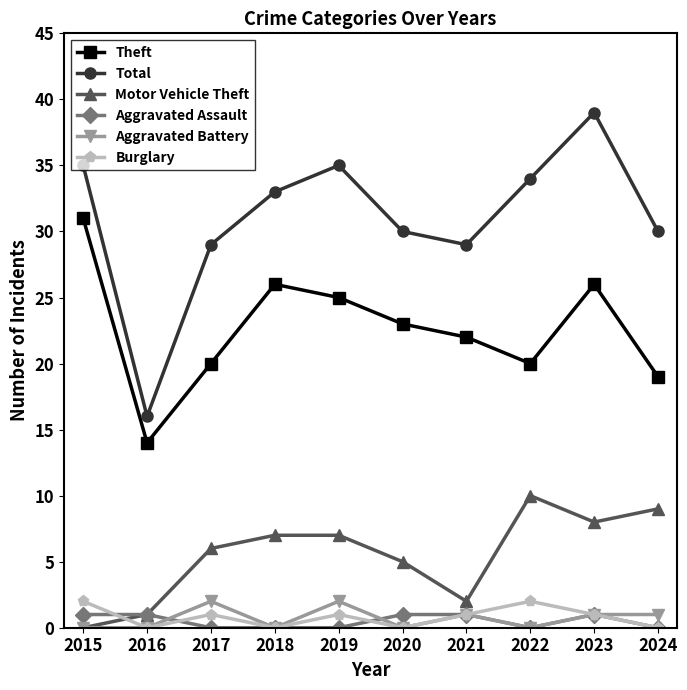

How many lines are shown in the chart?

6